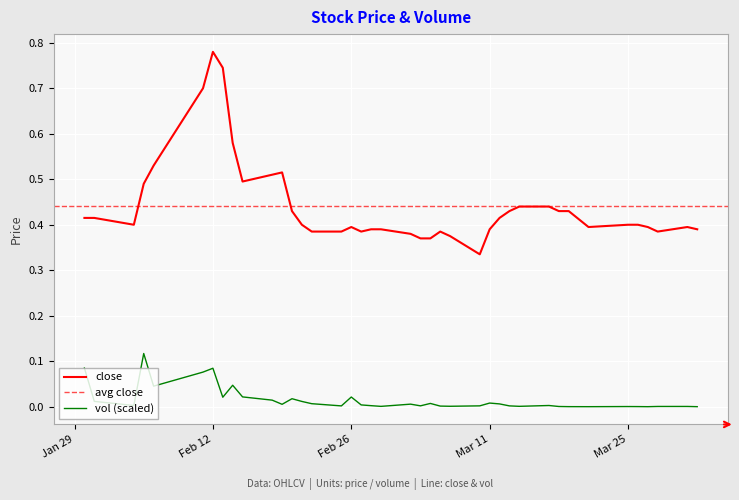

What is the maximum value for close?

0.8